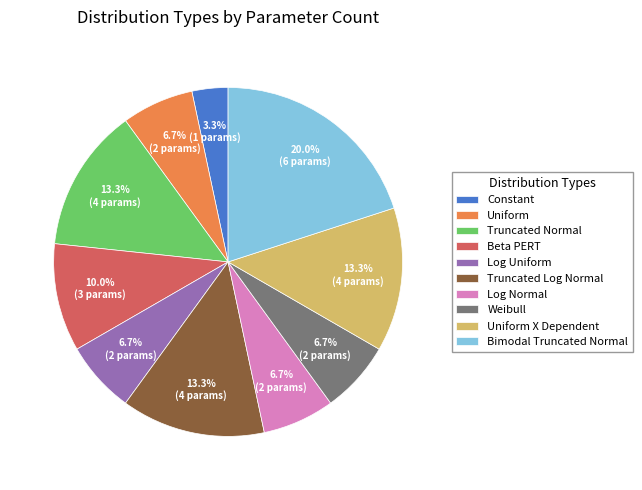

What percentage is the Log Uniform slice, to the nearest percent?

7%